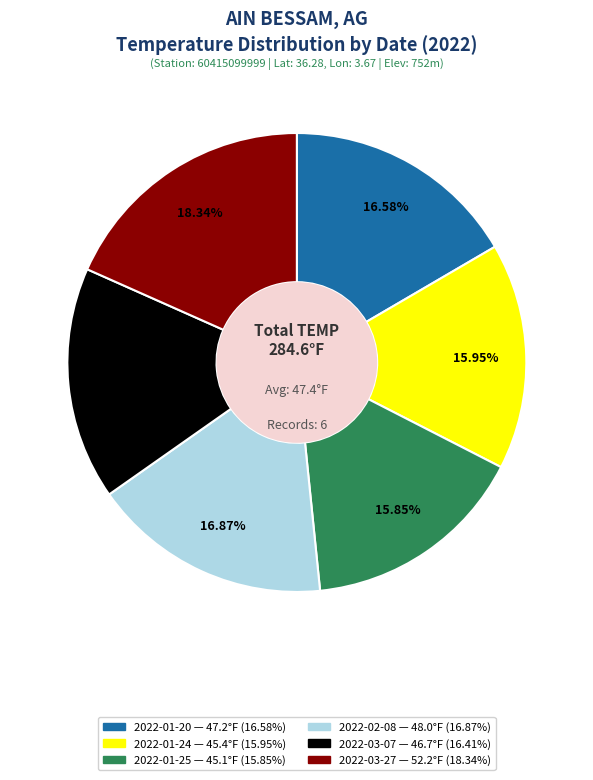

Which has a higher value, 2022-01-25 or 2022-01-20?

2022-01-20